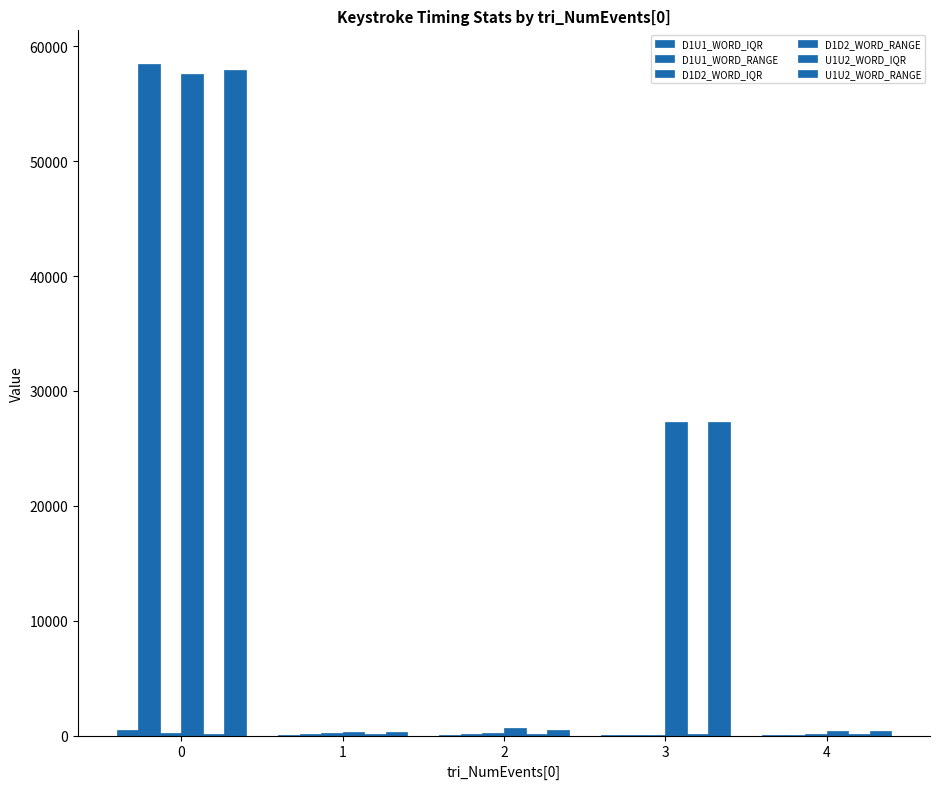

How many groups of bars are there?

5